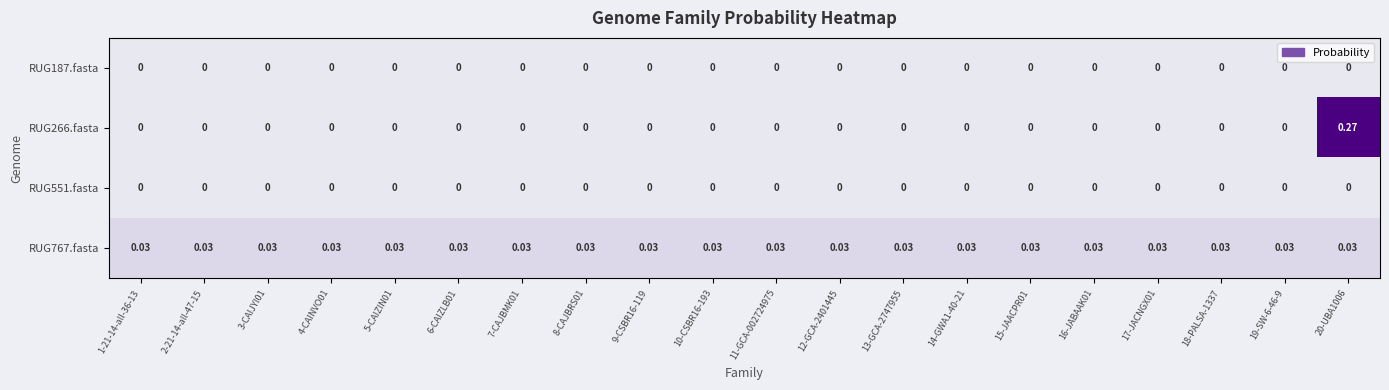

How many series are shown in this chart?

4